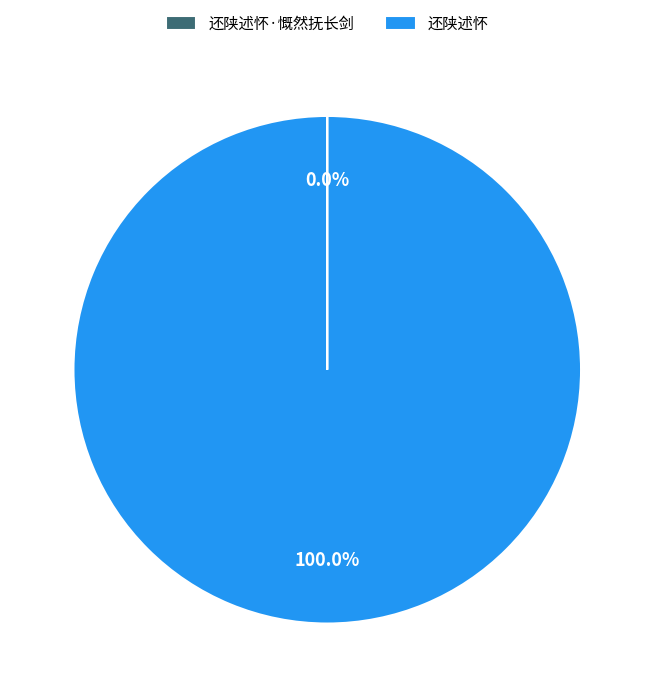

Is there a majority slice in this chart?

Yes